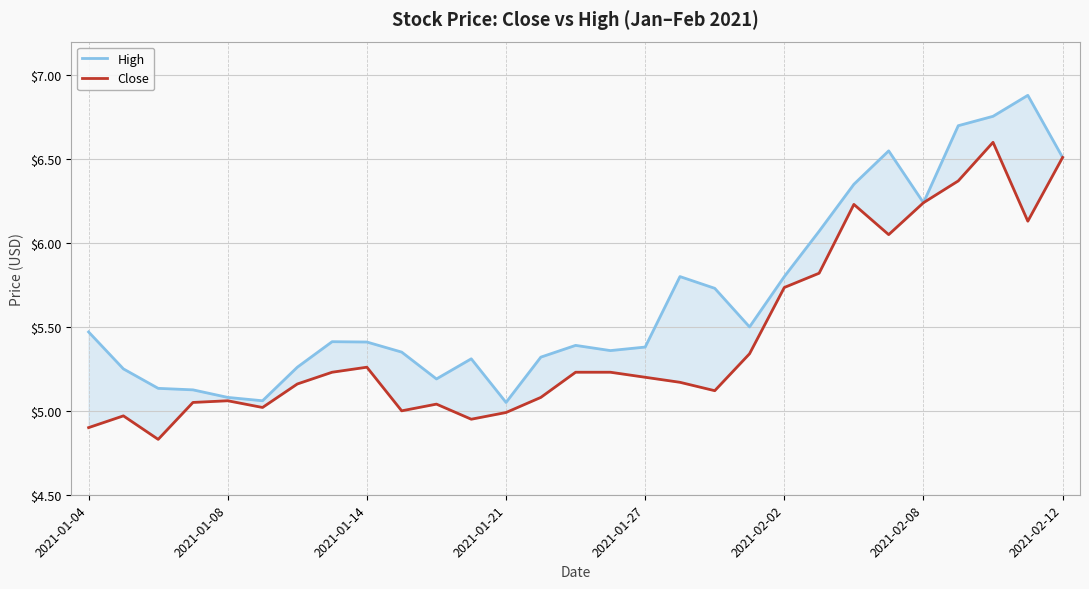

Which series has the largest total across all categories?

High